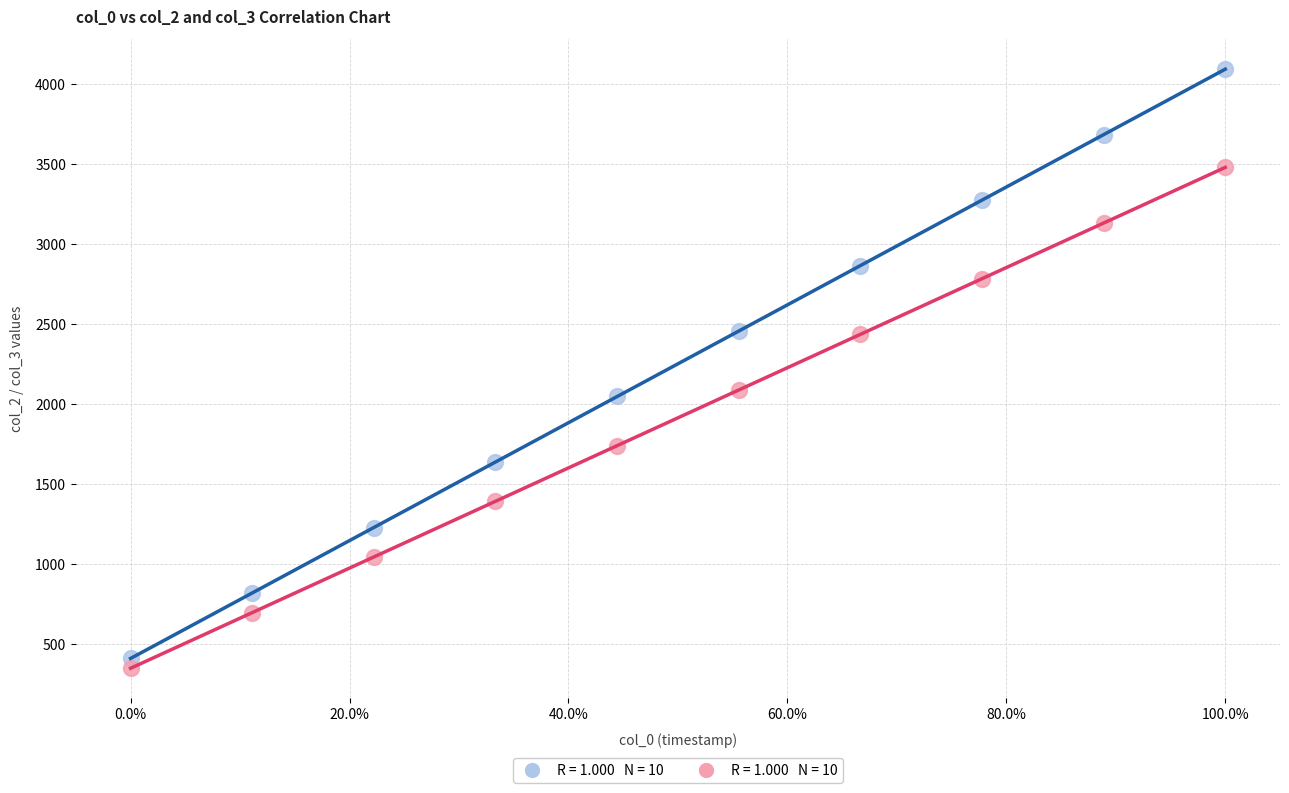

Across all data points, what is the range of X values (max minus min)?

1.0